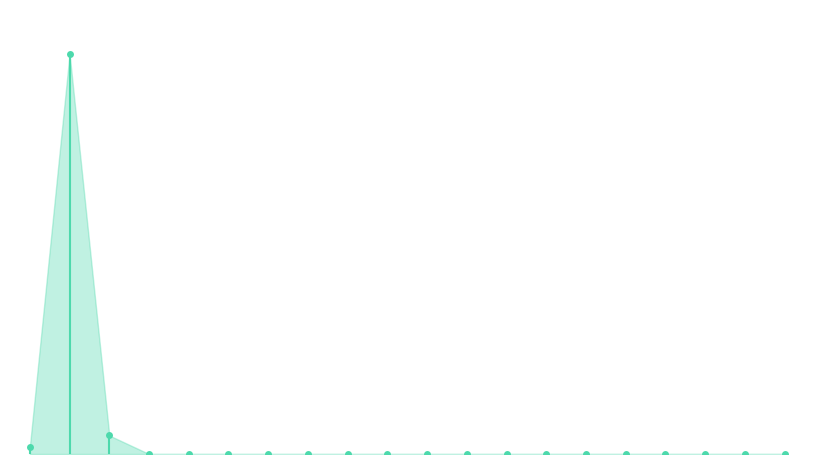

What is the value of the 2nd point from the left?

2